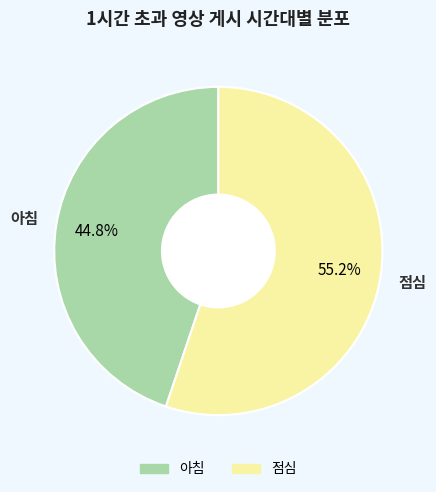

Rank the categories by value from lowest to highest.

아침, 점심